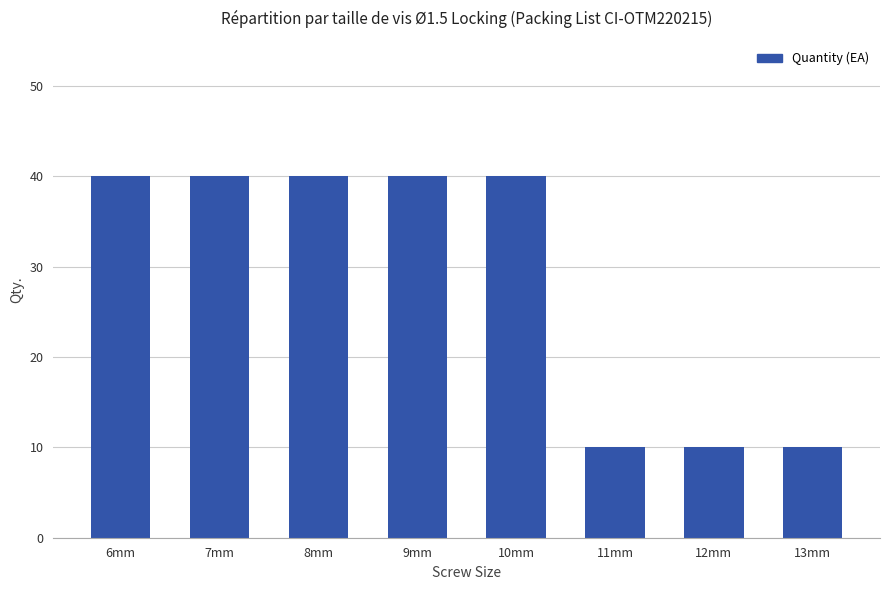

Reading left to right, transcribe all the data shown in this chart.

6mm=40	7mm=40	8mm=40	9mm=40	10mm=40	11mm=10	12mm=10	13mm=10